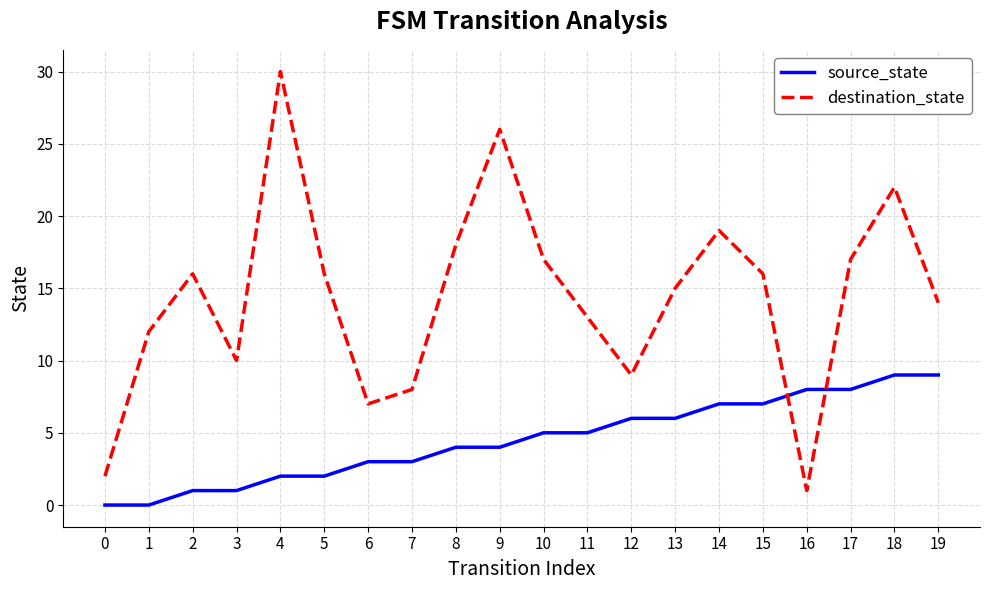

At how many categories does at least one series exceed 3?

19